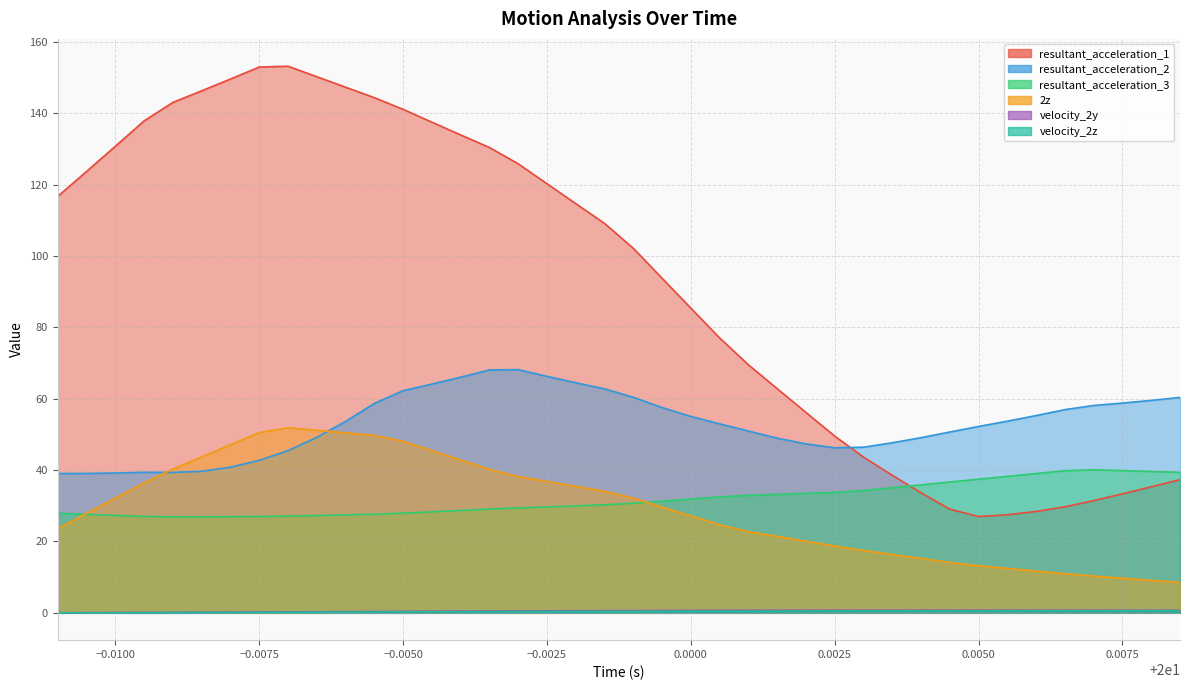

List the series in order of their peak value, lowest first.

velocity_2z, velocity_2y, resultant_acceleration_3, 2z, resultant_acceleration_2, resultant_acceleration_1